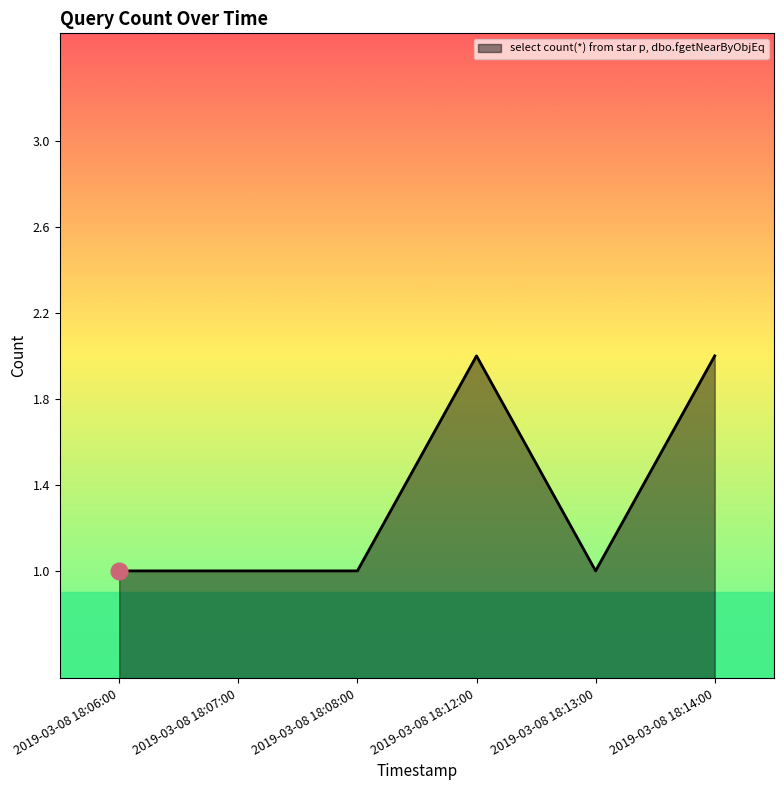

True or false: the data has more than 2 interior local peaks.

False